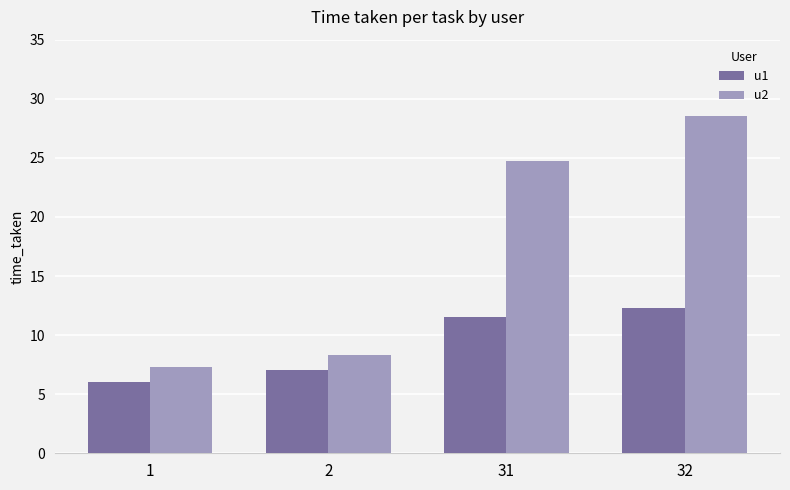

What is the difference between the u1 values at 31 and 2?

4.6